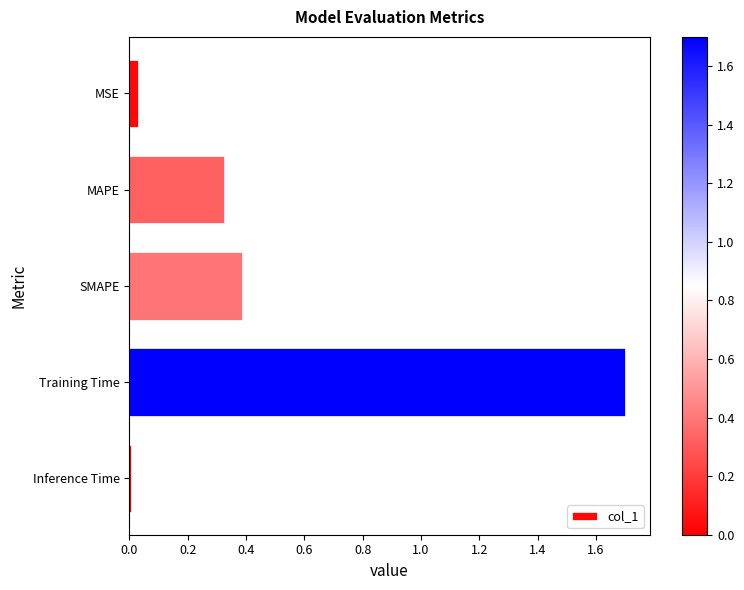

What is the greatest value displayed?

1.7